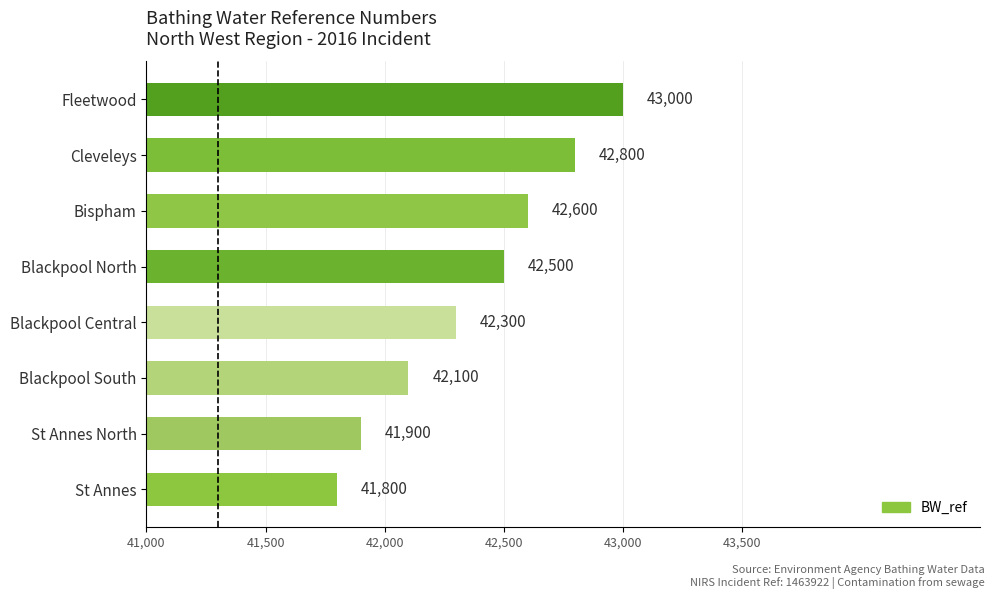

True or false: the data shows 42300 at Blackpool Central.

True